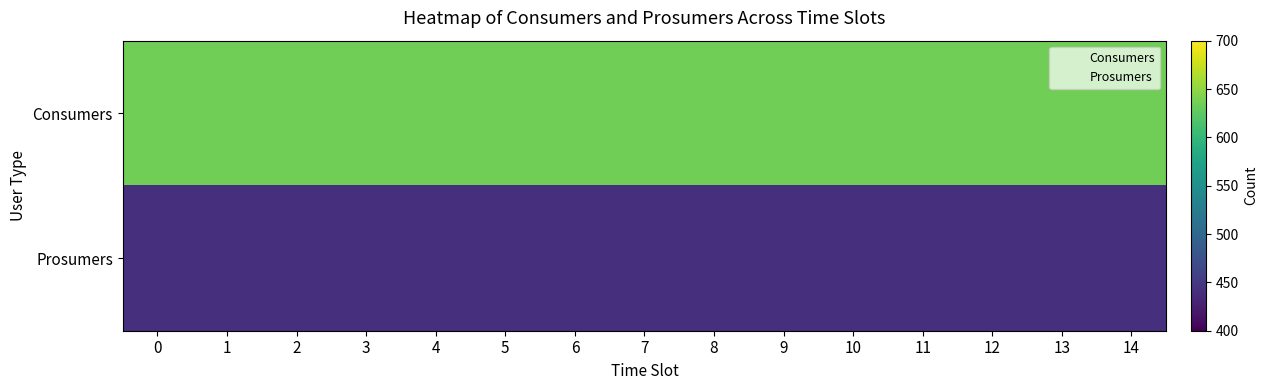

Reading left to right, transcribe all the data shown in this chart.

Consumers: 0=635	1=635	2=635	3=635	4=635	5=635	6=635	7=635	8=635	9=635	10=635	11=635	12=635	13=635	14=635
Prosumers: 0=440	1=440	2=440	3=440	4=440	5=440	6=440	7=440	8=440	9=440	10=440	11=440	12=440	13=440	14=440